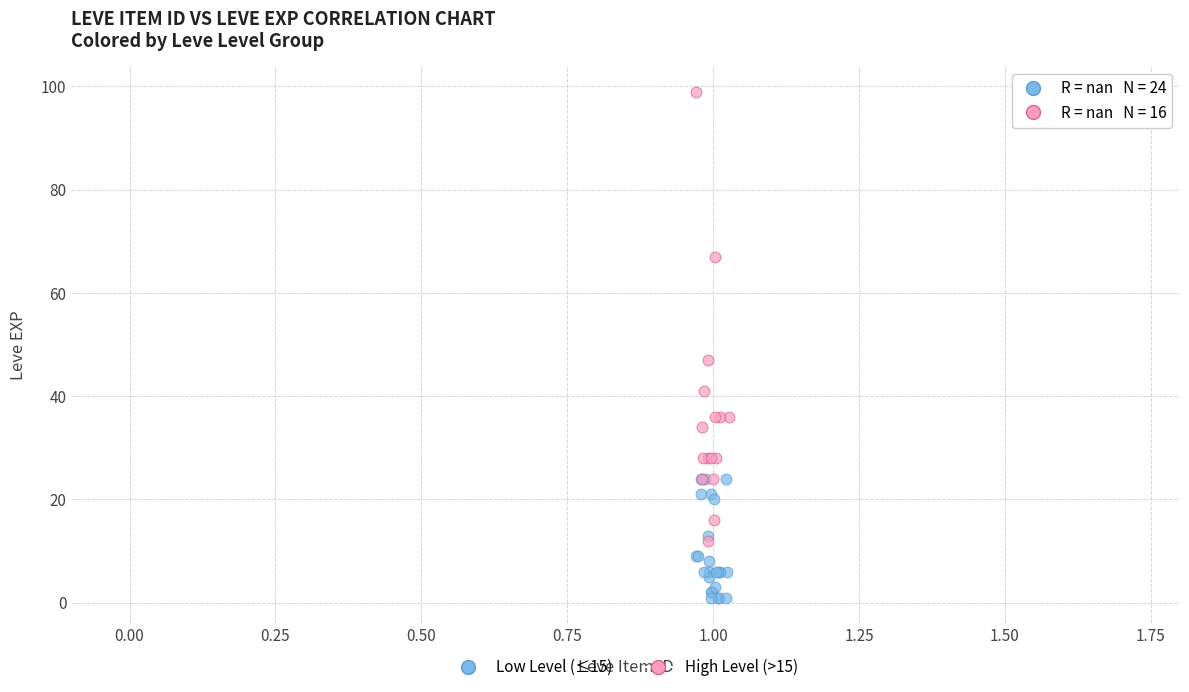

Which series reaches the maximum Y coordinate?

High Level (>15)